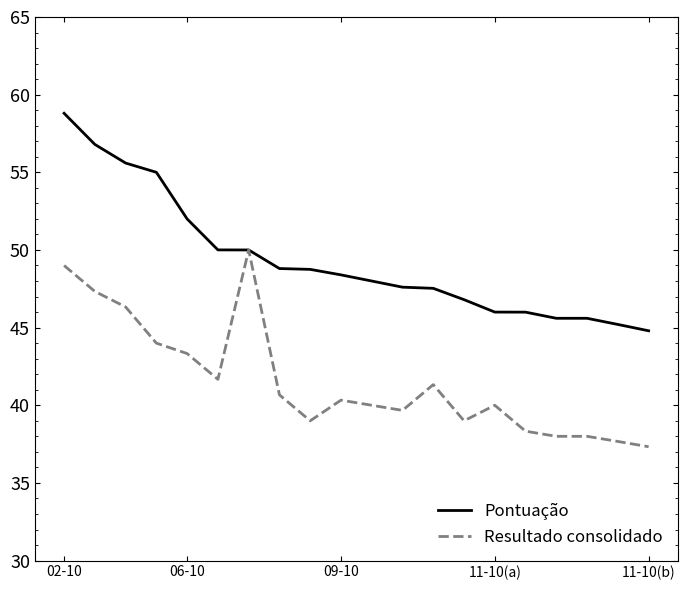

What is the greatest value displayed?

58.8